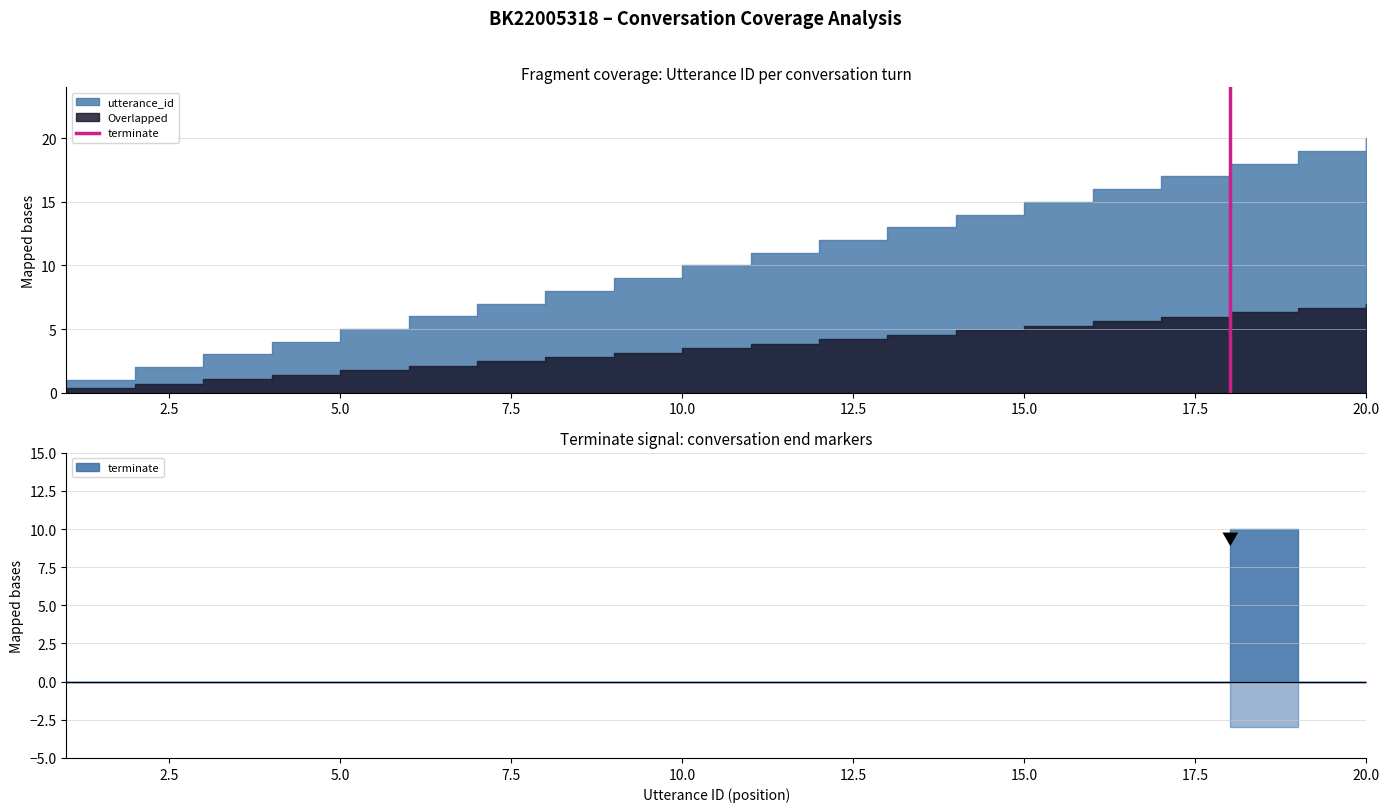

Does the chart have visible grid lines?

Yes